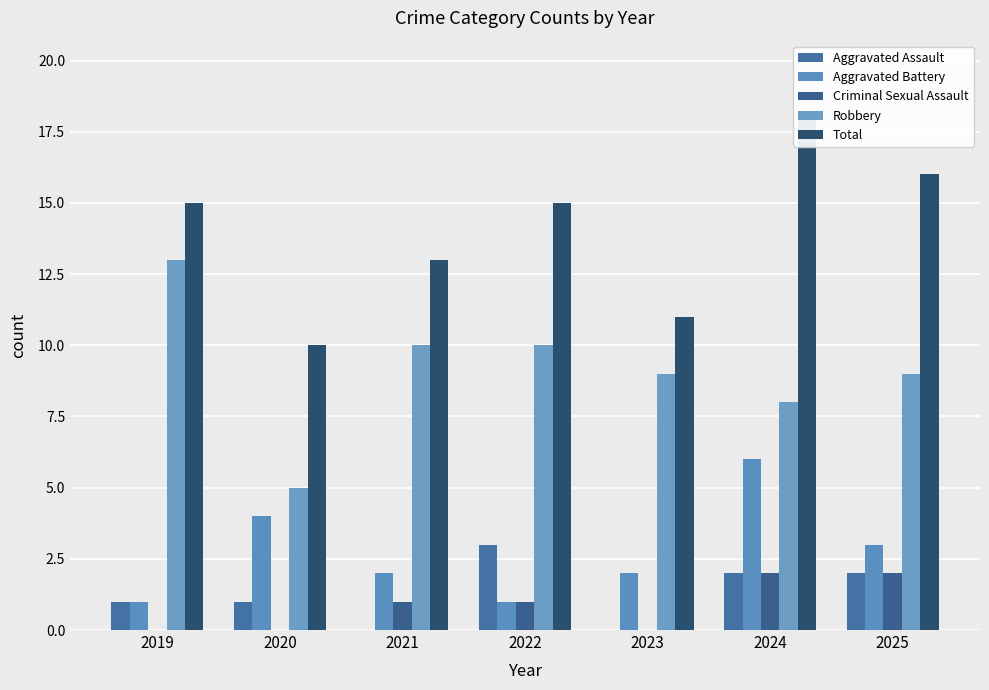

What are all the series names shown in the legend?

Aggravated Assault, Aggravated Battery, Criminal Sexual Assault, Robbery, Total